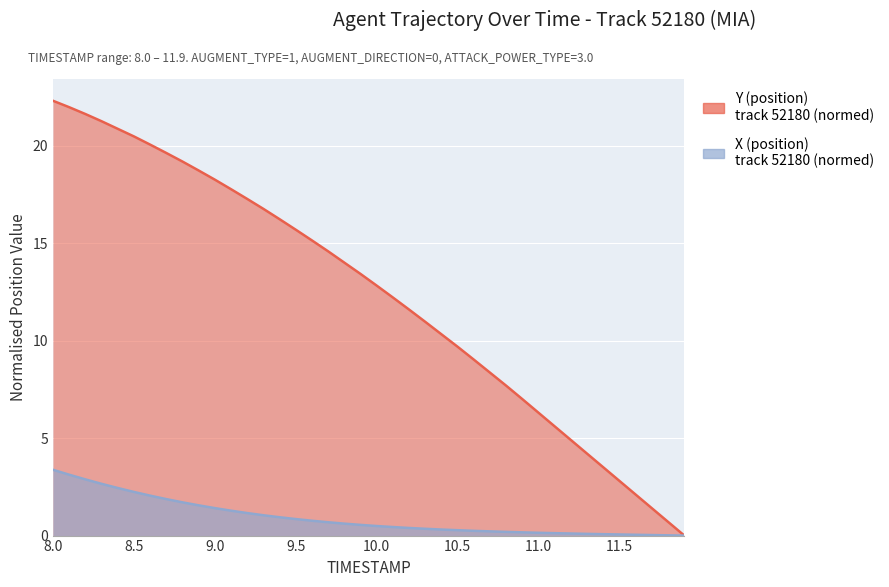

What is the label of the 1st point from the left?

8.0